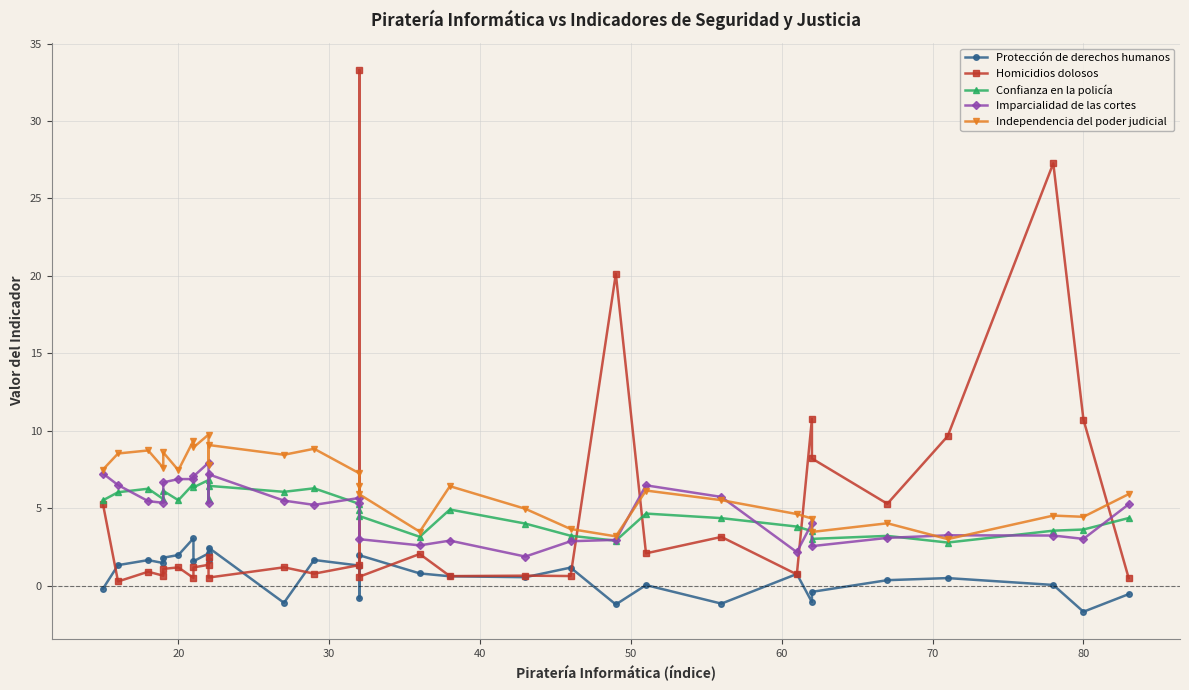

What is the maximum value shown in the chart?

33.3